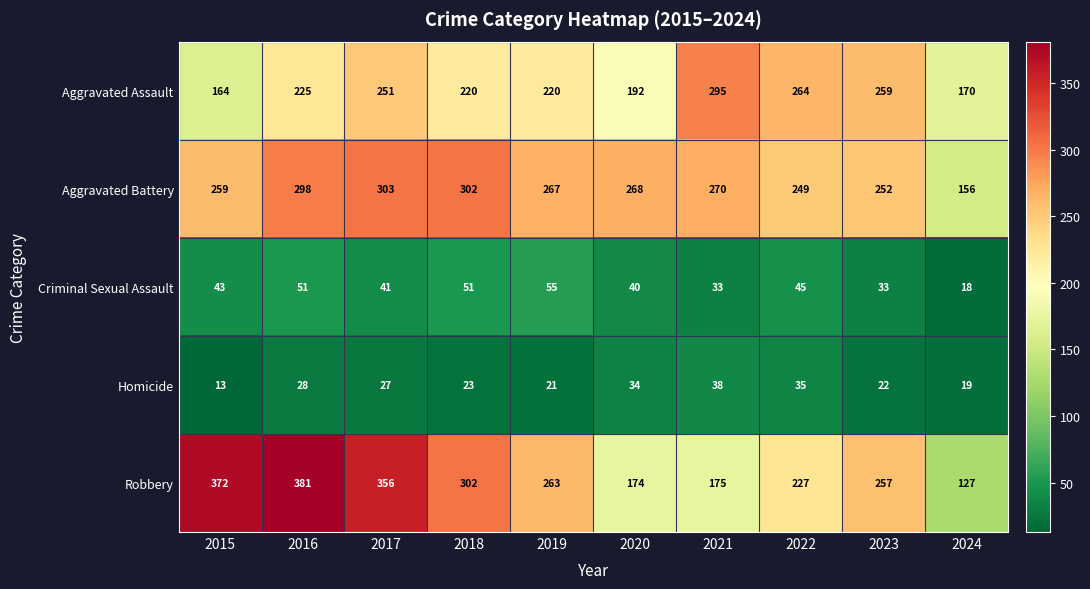

What is the difference between the Aggravated Assault values at 2024 and 2018?

50